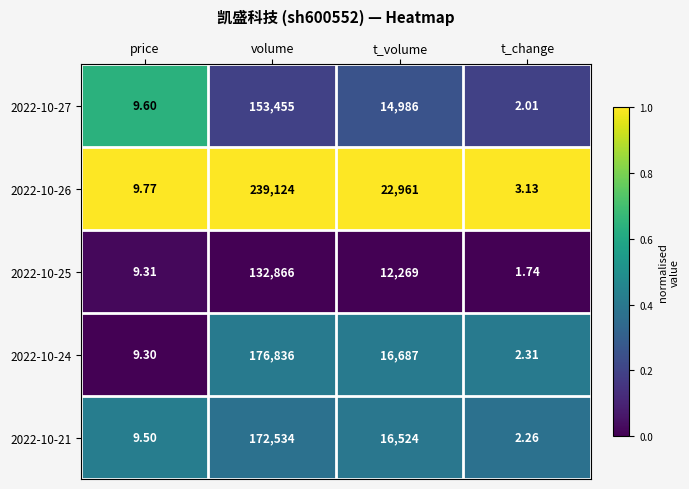

Which series changed the most between volume and t_volume?

2022-10-26